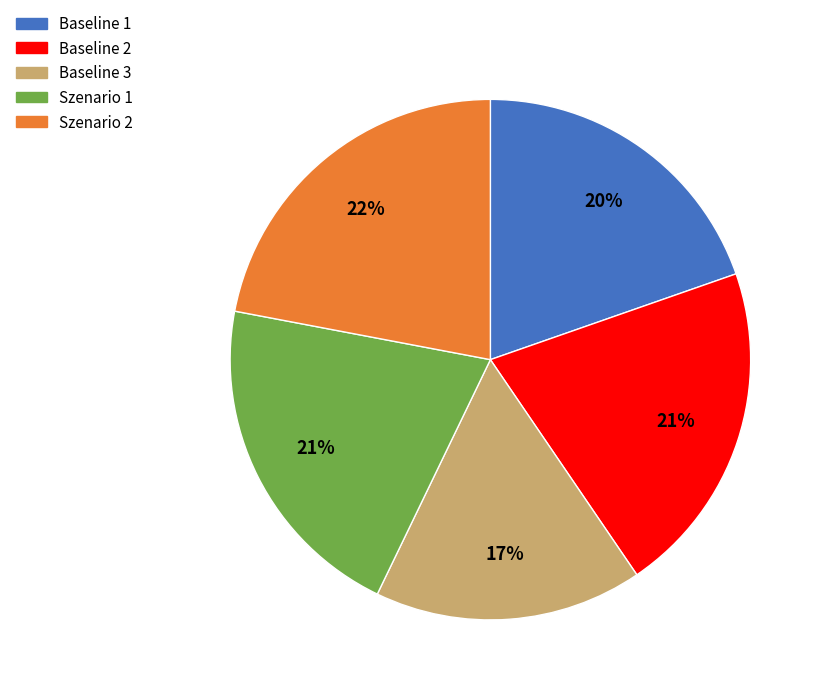

What is the largest slice in the pie chart?

Szenario 2